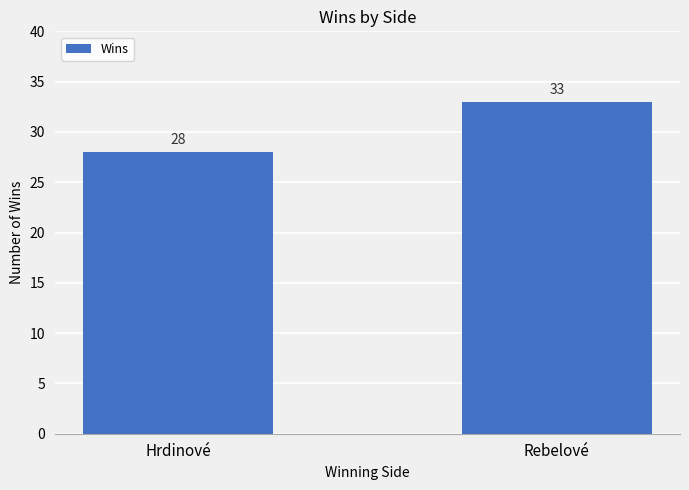

How many bars are there in total?

2